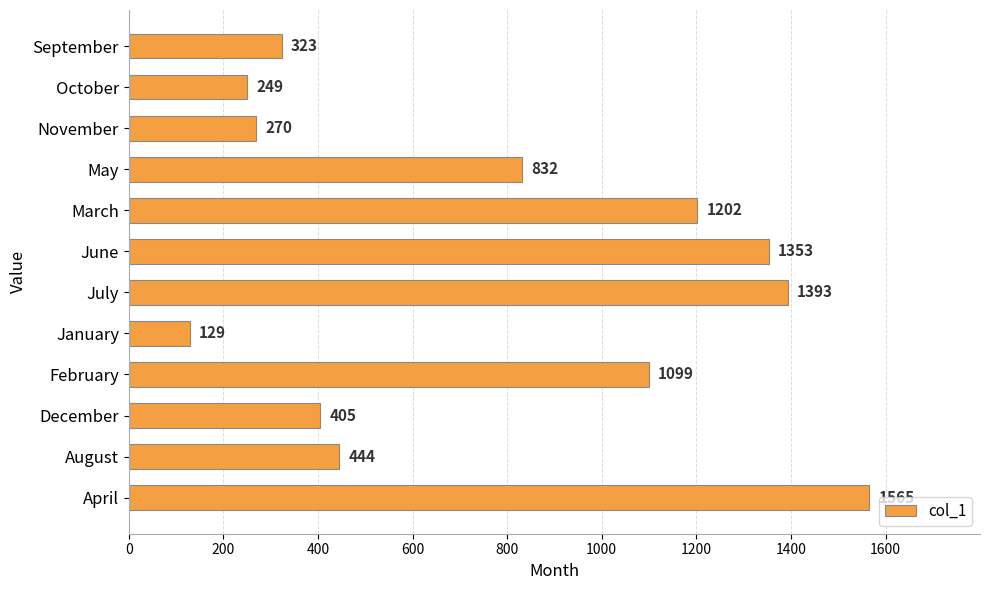

What is the difference between the maximum and second lowest values?

1316